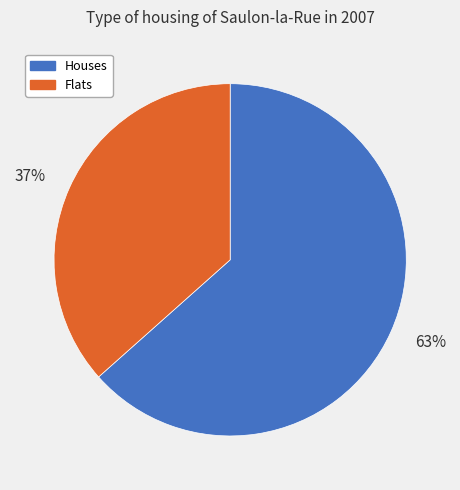

Which category has the biggest portion of the pie?

63%